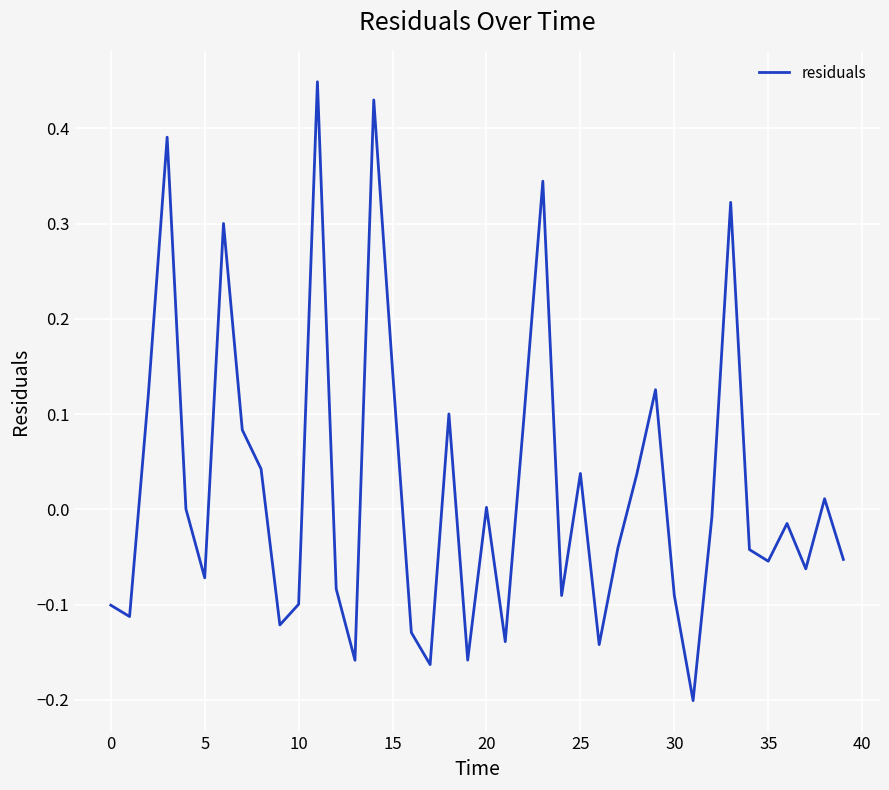

What is the difference between the maximum and minimum values?

0.6